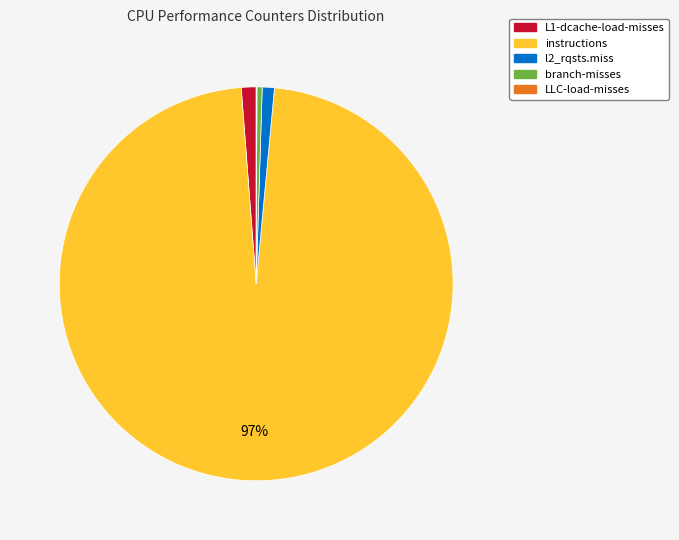

Combined, do l2_rqsts.miss and instructions account for over 50%?

Yes